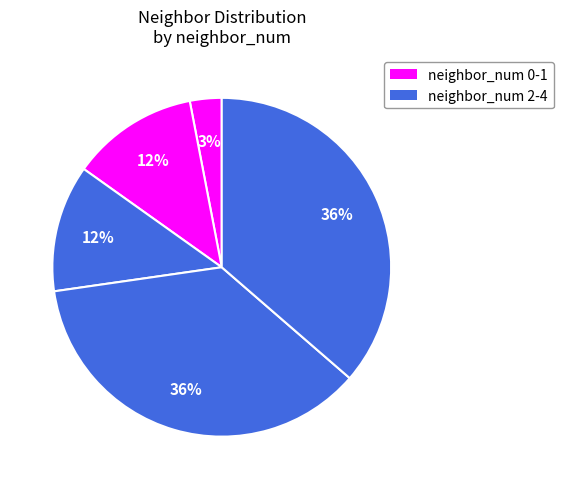

How many segments does this pie chart have?

5